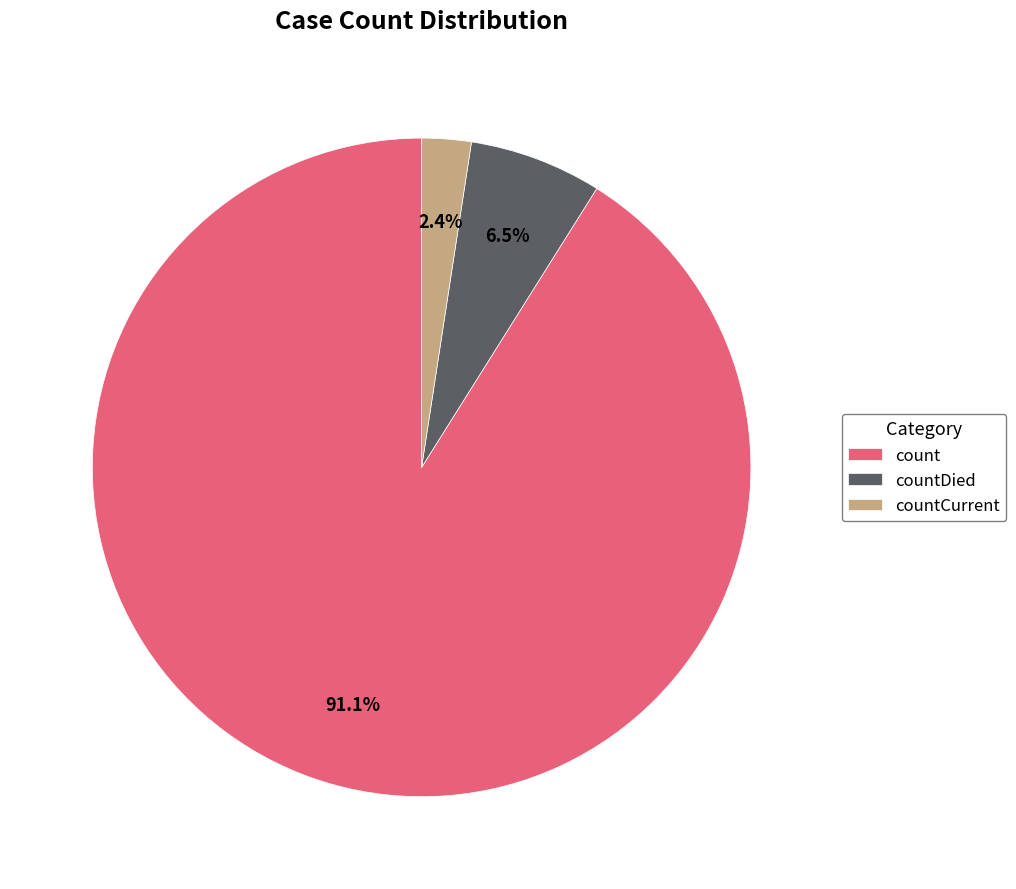

Combined, do countCurrent and count account for over 50%?

Yes